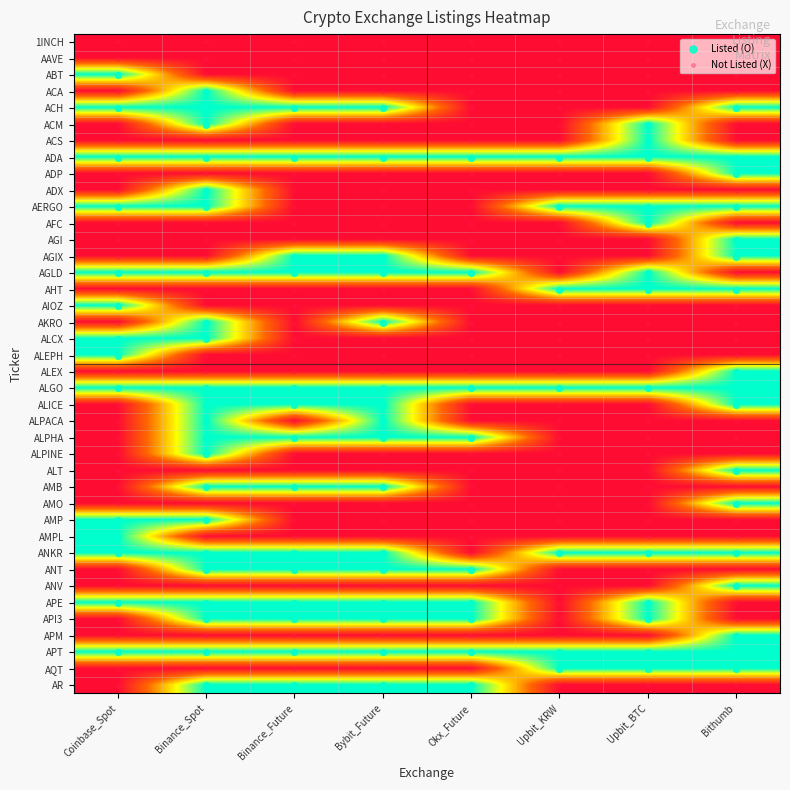

Which series has the widest spread of values?

Binance_Future